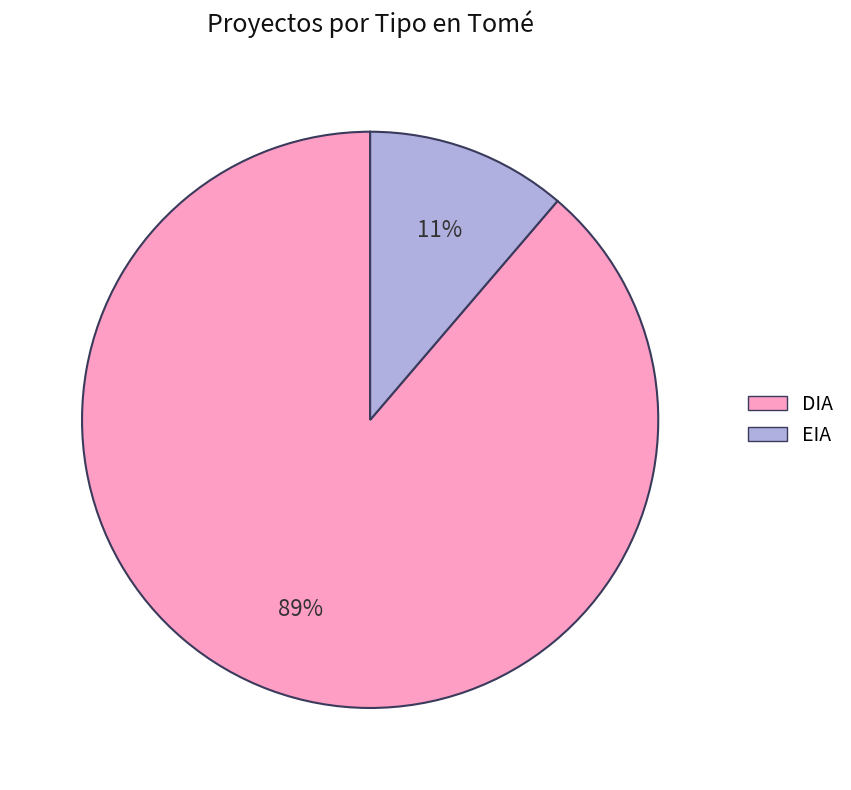

Which slice is the largest?

DIA